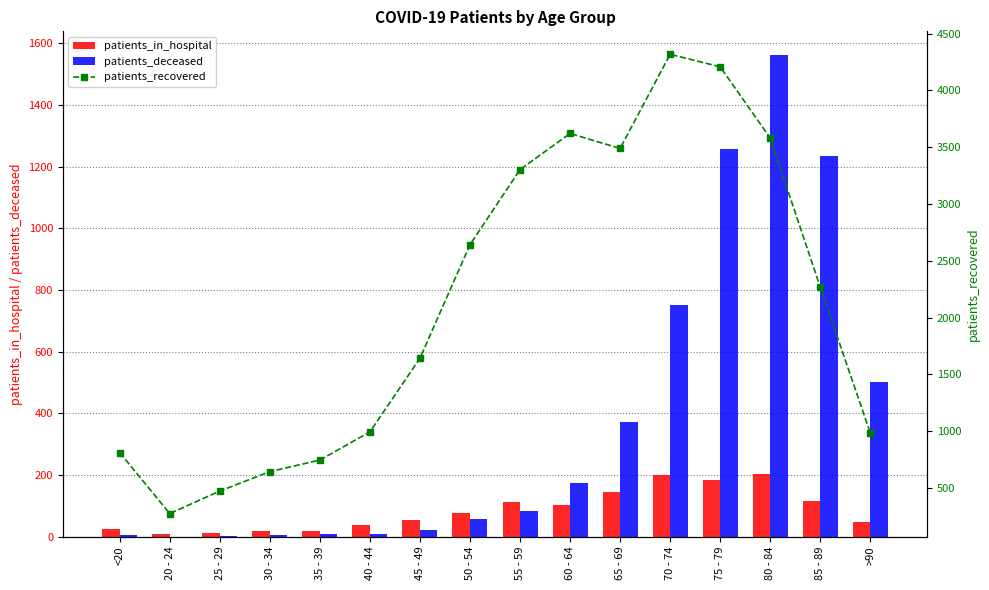

What is the sum of the patients_deceased values at 60 - 64 and 35 - 39?

182